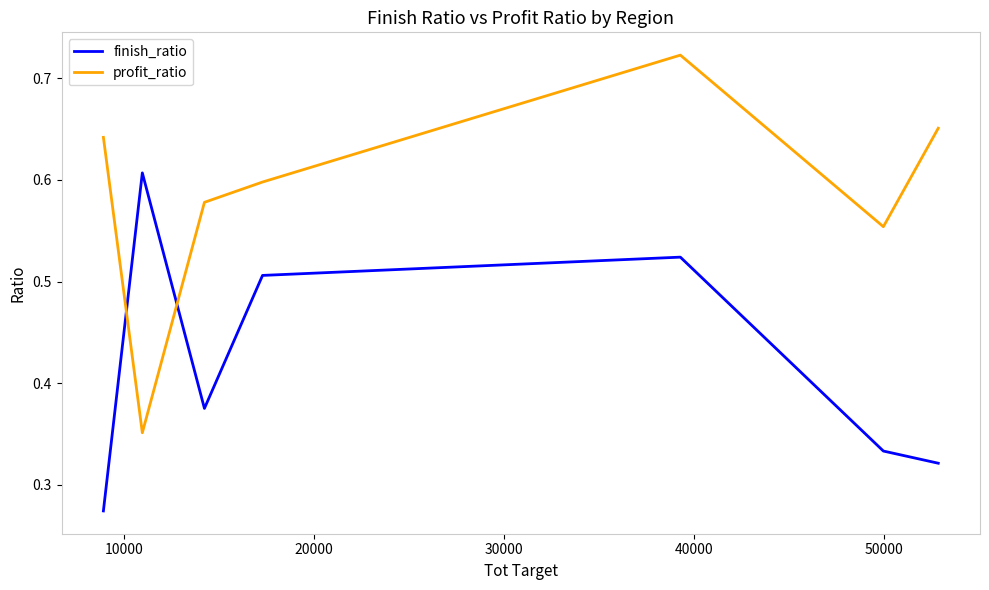

True or false: profit_ratio and finish_ratio intersect in this chart.

True